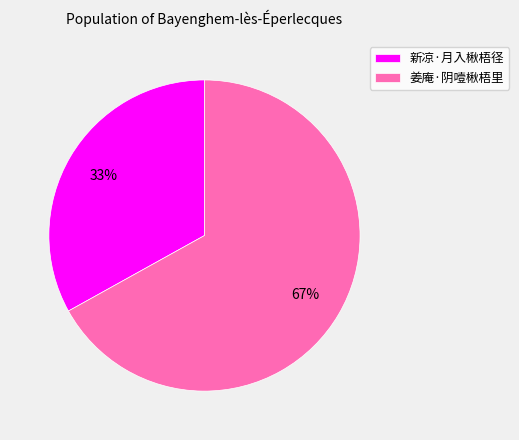

What is the largest slice in the pie chart?

姜庵·阴噎楸梧里